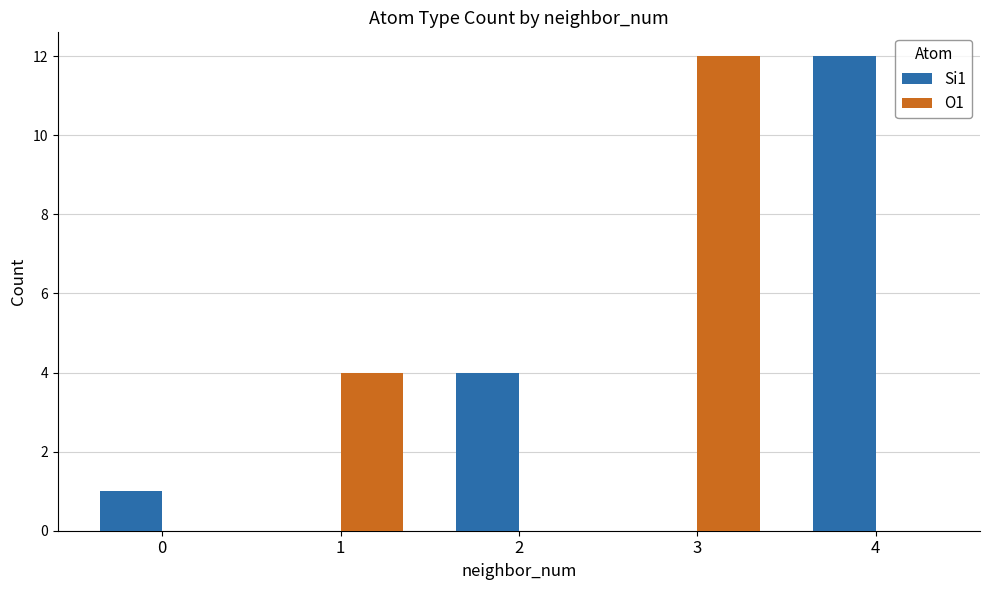

How many data points does each series have?

5